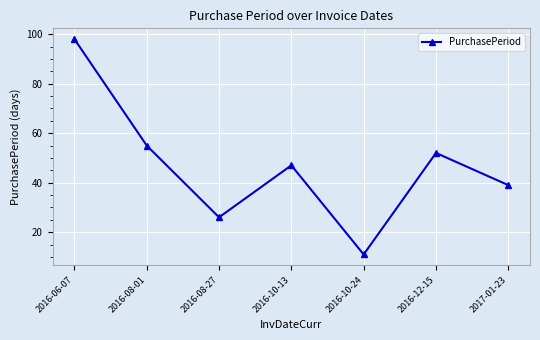

What is the change in value from 2016-10-13 to 2016-12-15?

+5